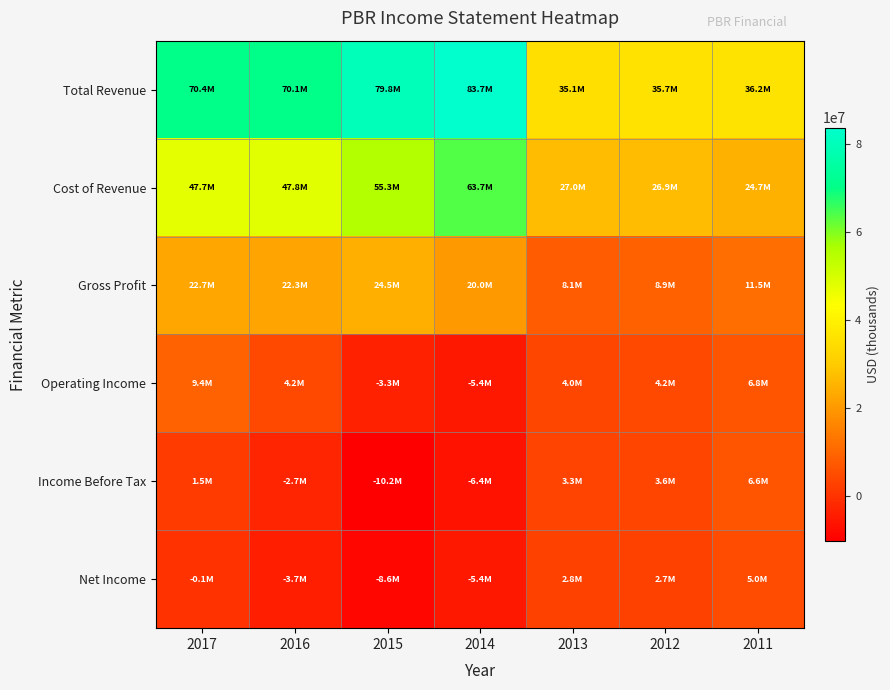

How many distinct data groups are displayed?

6